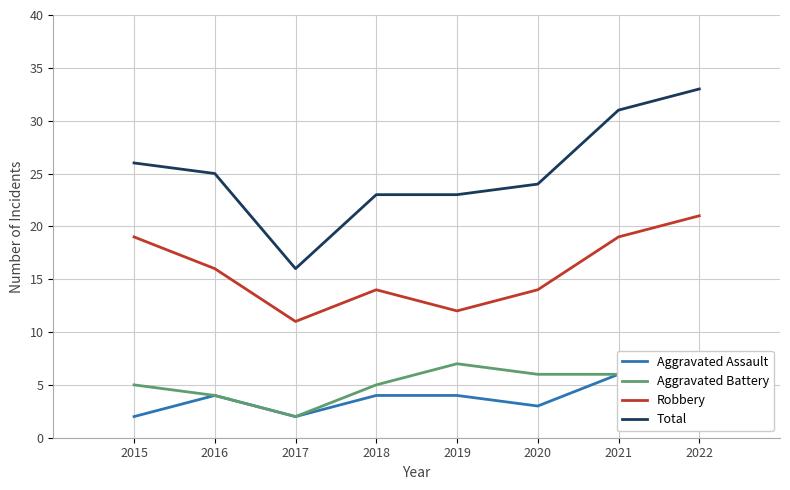

Which series has the largest range (max minus min)?

Total